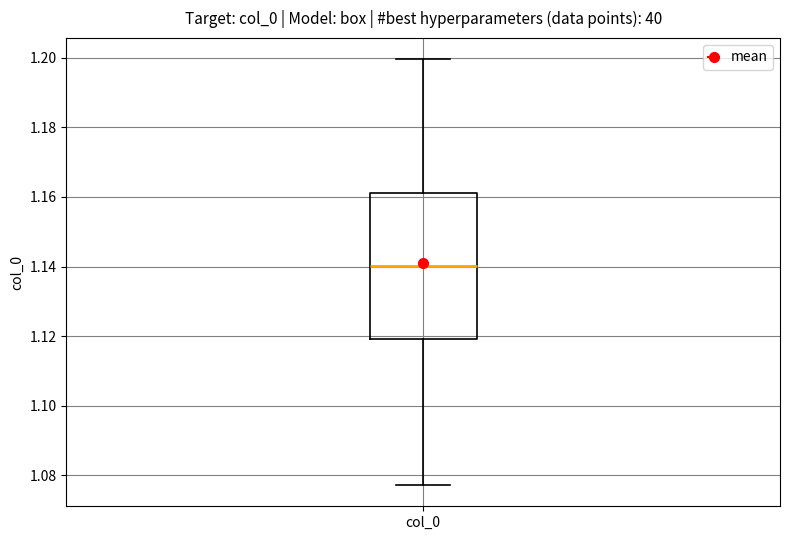

Read this box plot against the y-axis: the position of the median line, the range covered by the box, and the ends of both whiskers. The values are not printed on the chart, so give them approximately, as read against the axis.

median 1.140, box 1.120 to 1.162, whiskers 1.078 to 1.200